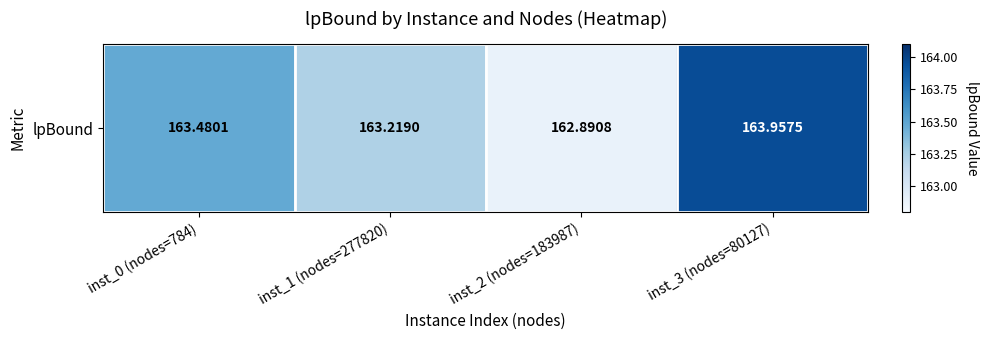

Reading left to right, extract all data points from this chart.

inst_0 (nodes=784)=163.5	inst_1 (nodes=277820)=163.2	inst_2 (nodes=183987)=162.9	inst_3 (nodes=80127)=164.0